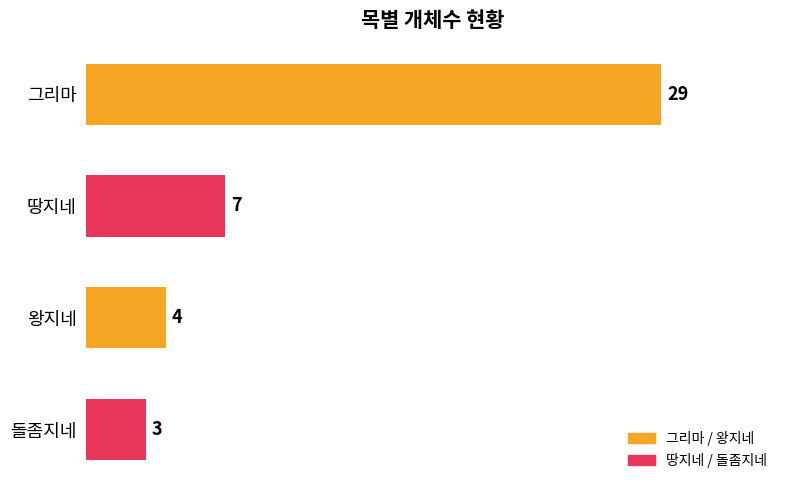

Reading top to bottom, list all the values displayed in this chart.

그리마=29	땅지네=7	왕지네=4	돌좀지네=3